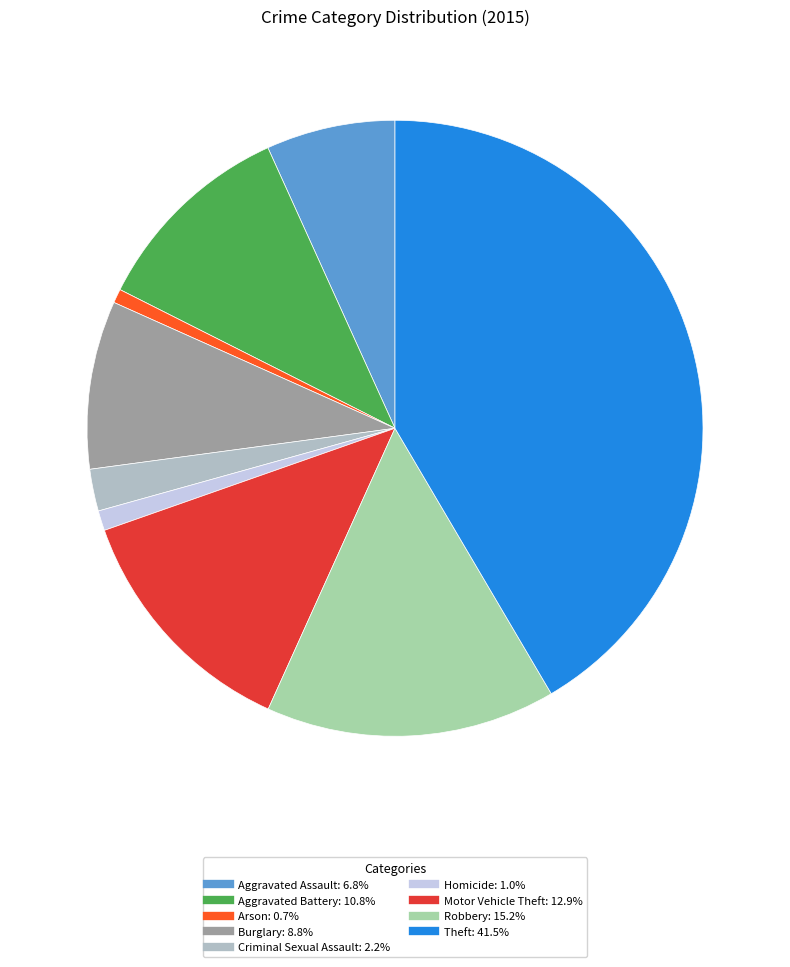

The Aggravated Battery slice represents 5% of the pie. True or false?

False